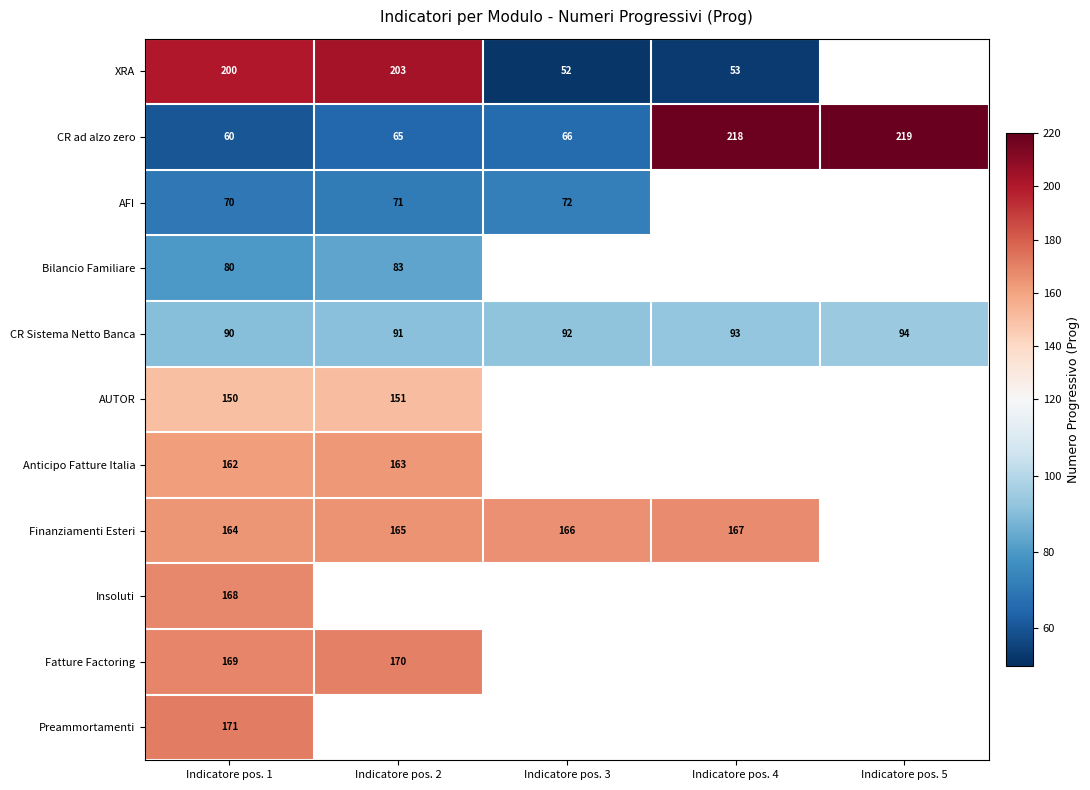

Where is CR Sistema Netto Banca nearest to the value 92?

Indicatore pos. 3